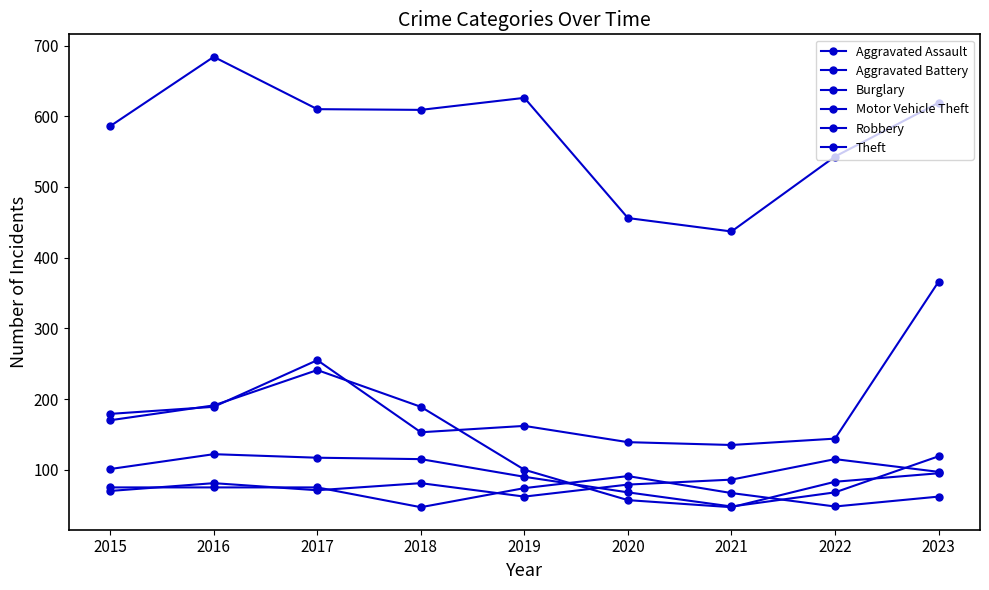

Count the number of data series in this chart.

6